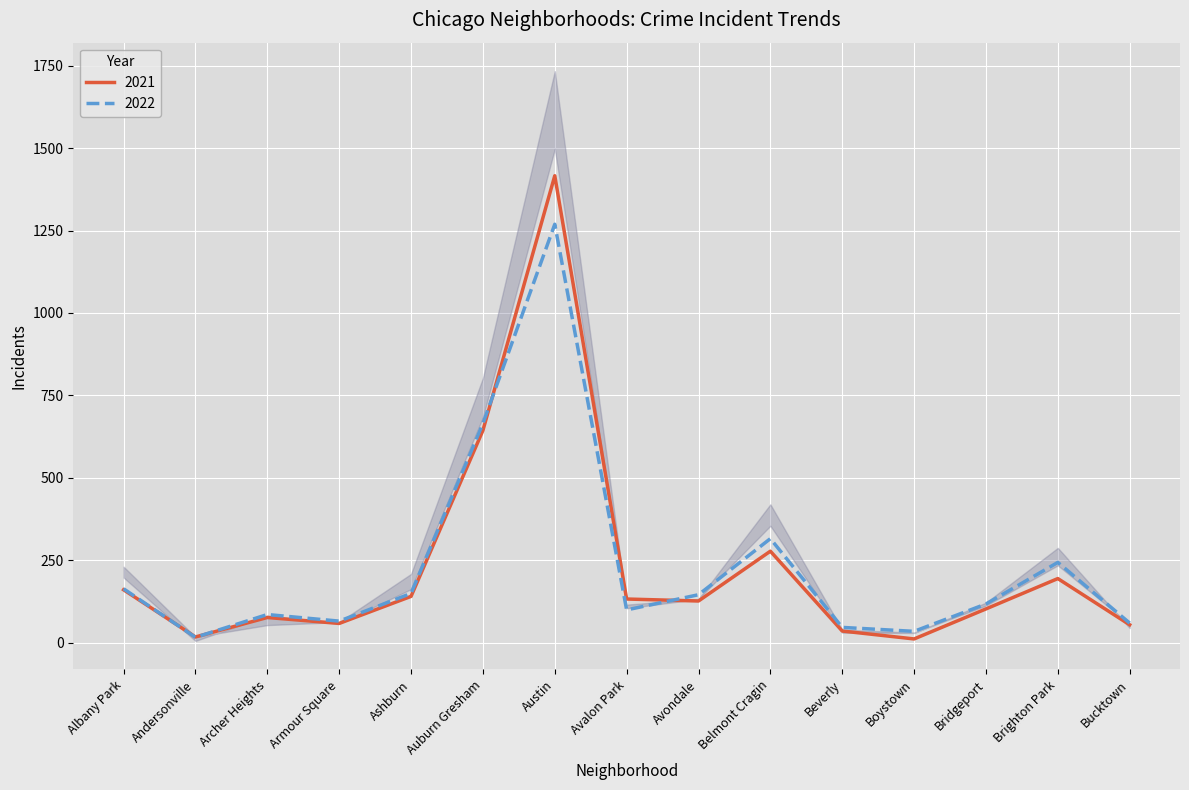

True or false: 2022 has a value of 86 at Archer Heights.

True